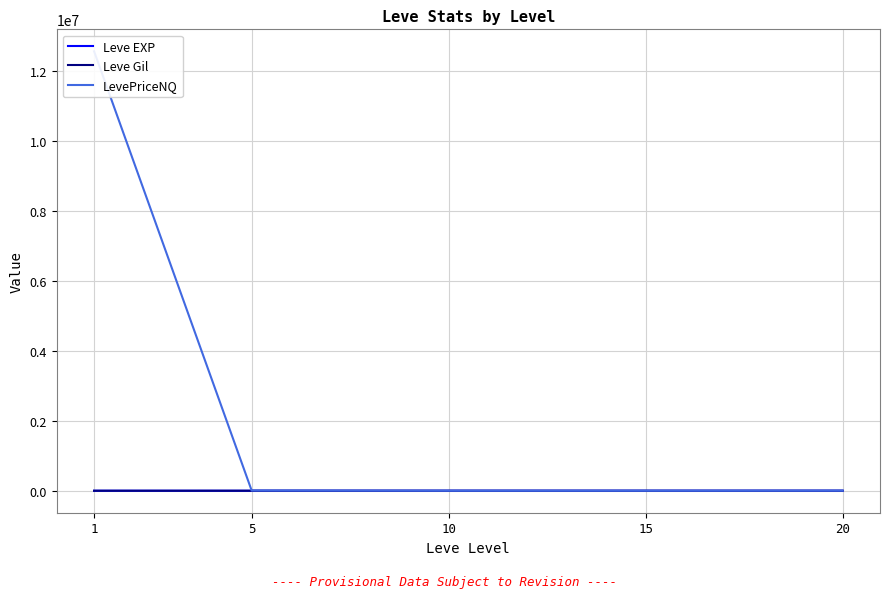

What is the value of the Leve EXP point at the 1st from the left?

468.5